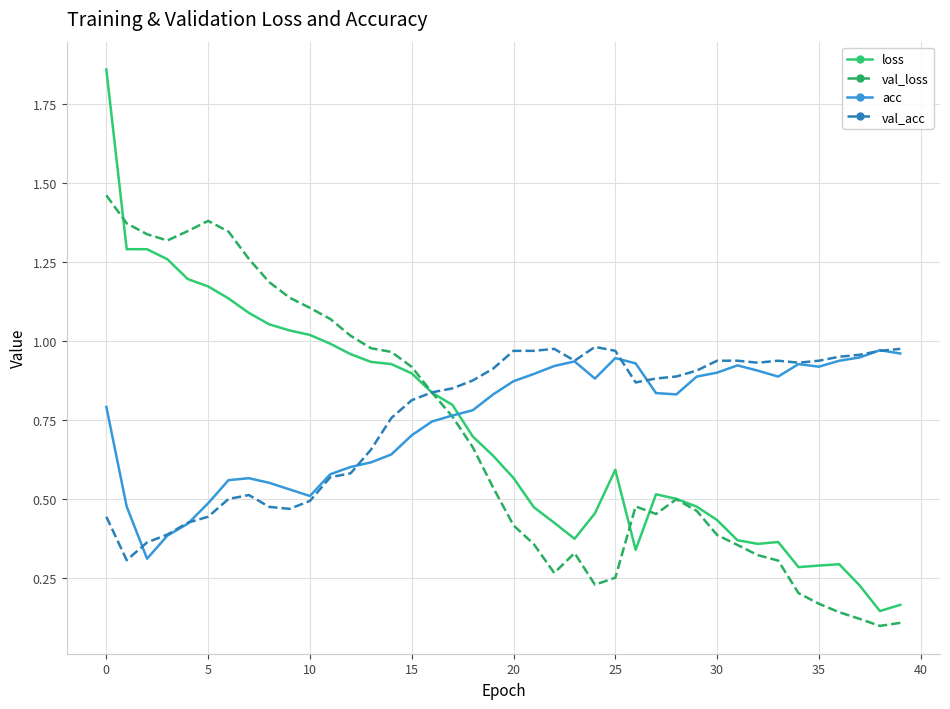

Which series ends up on top after the final intersection of val_acc and loss?

val_acc